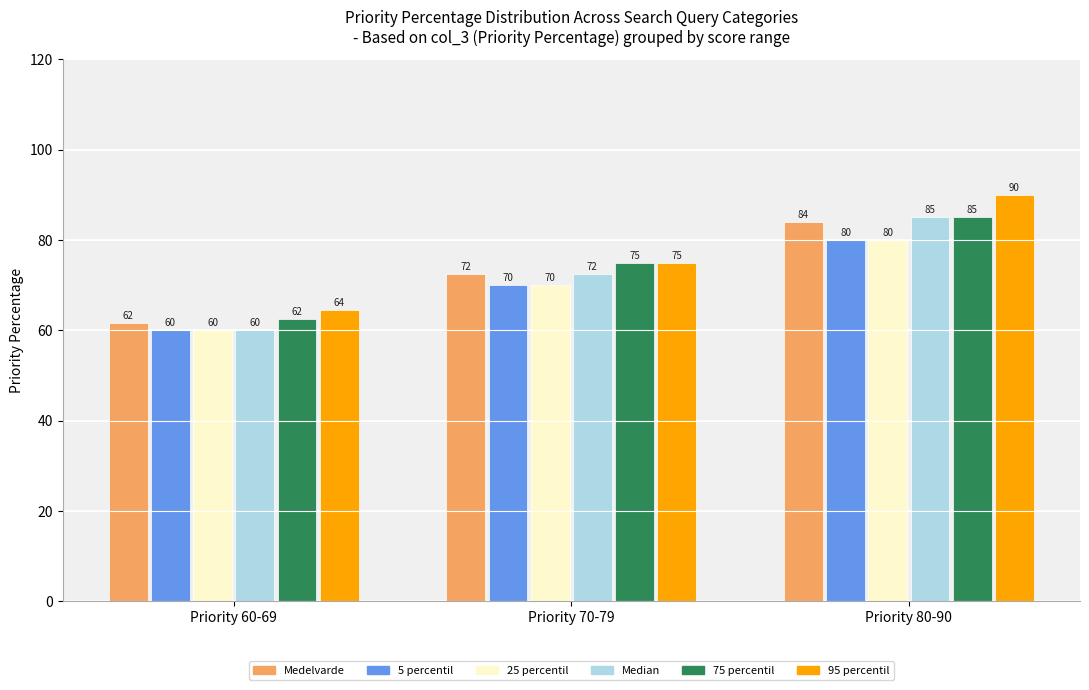

Is it true that 75 percentil equals 123.8 at Priority 70-79?

False